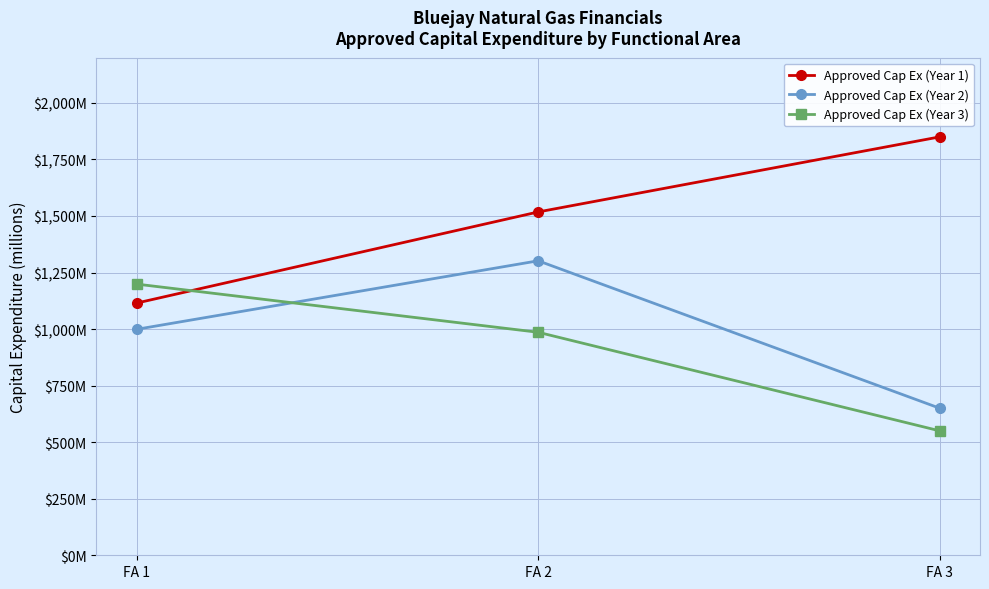

Which series has the widest spread of values?

Approved Cap Ex (Year 1)